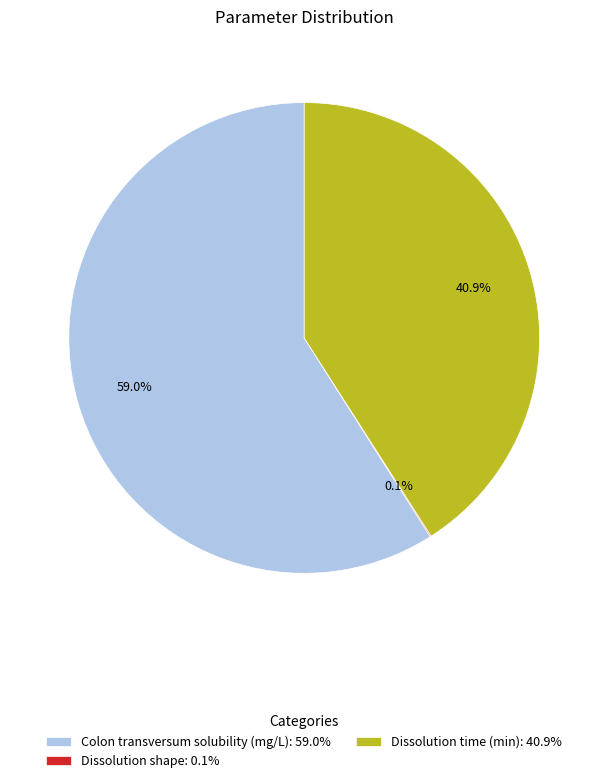

Approximately how many times larger is the value at Colon transversum solubility (mg/L): 59.0% compared to Dissolution time (min): 40.9%?

1.4